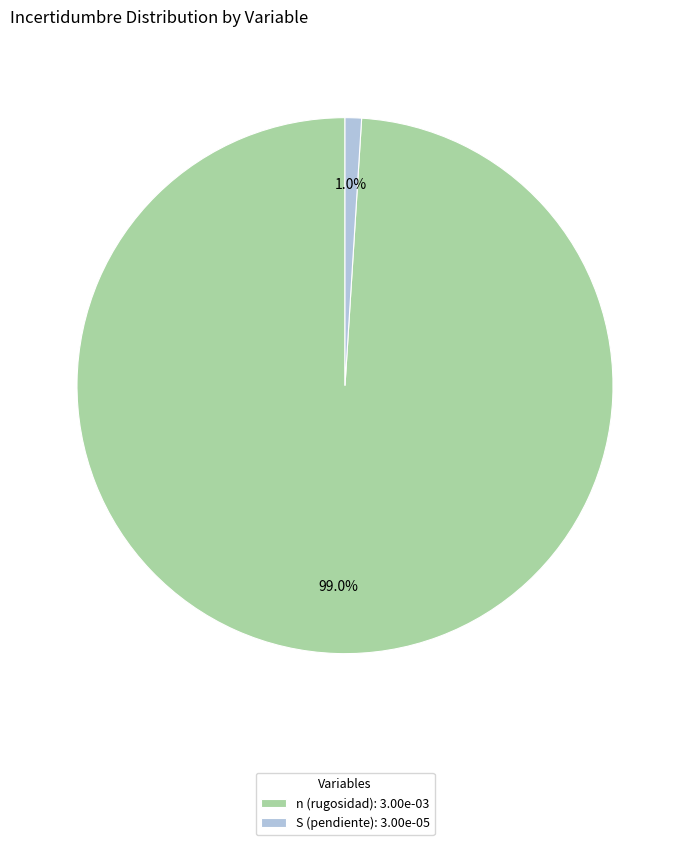

Count the number of slices in the pie.

2